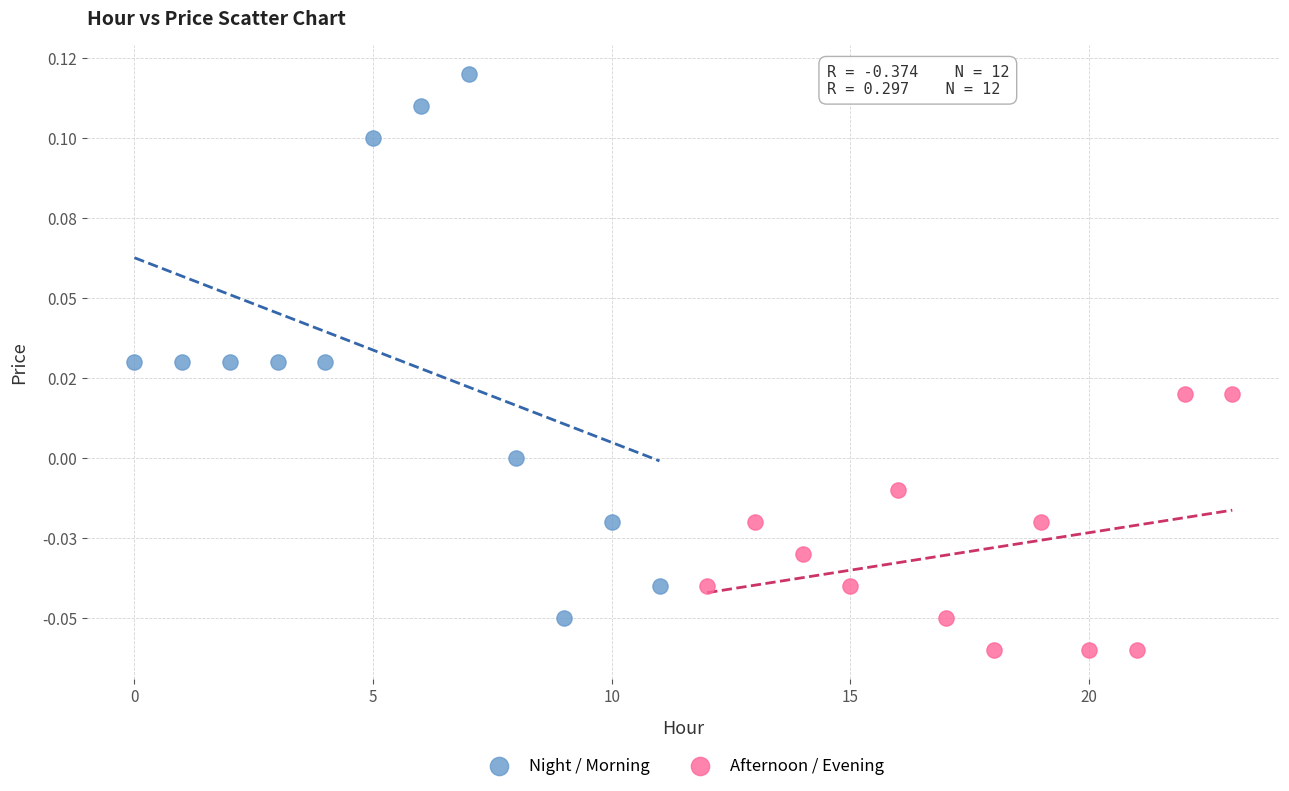

What are all the series names shown in the legend?

Night / Morning, Afternoon / Evening